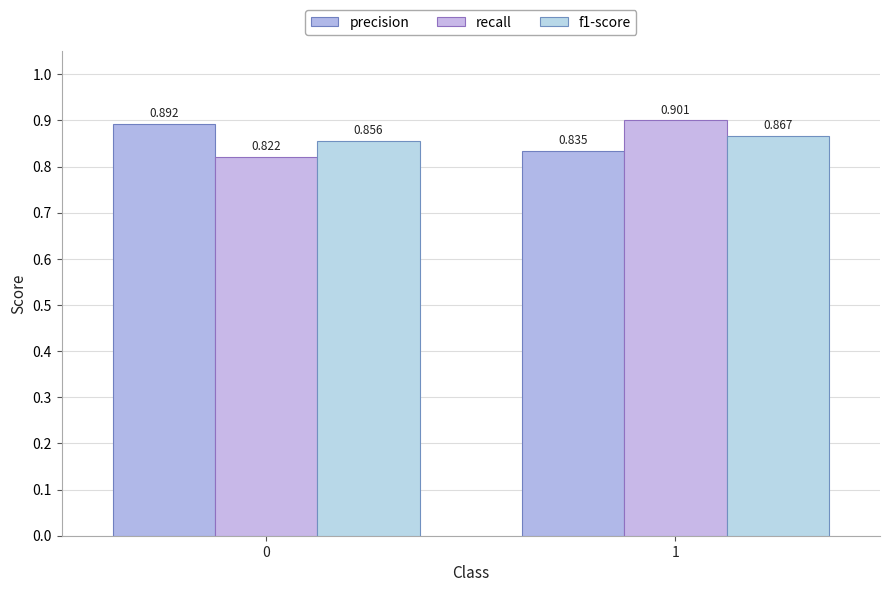

Reading left to right, list all the values displayed in this chart.

precision: 0.9	0.8
recall: 0.8	0.9
f1-score: 0.9	0.9